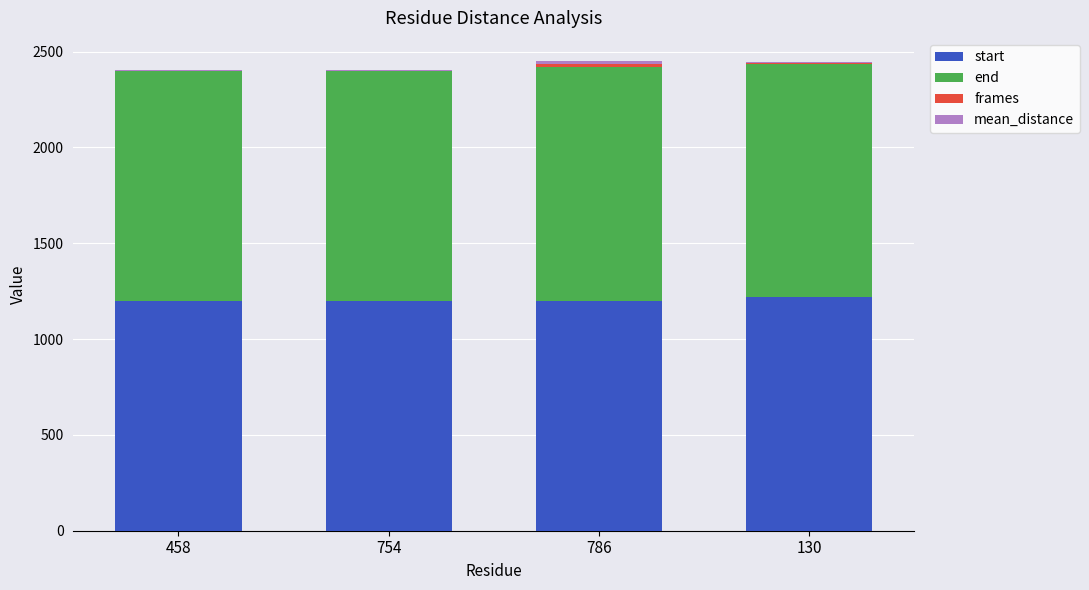

The start series shows 1199.0 at 458. True or false?

True